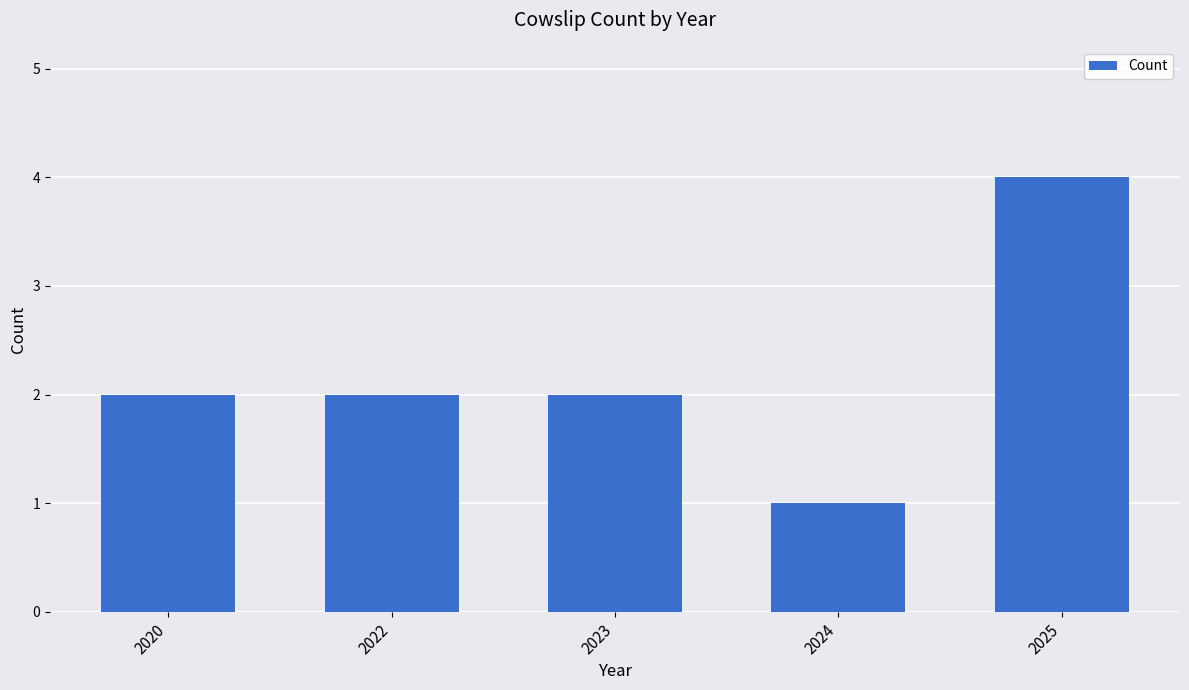

The value at 2024 is 1. True or false?

True